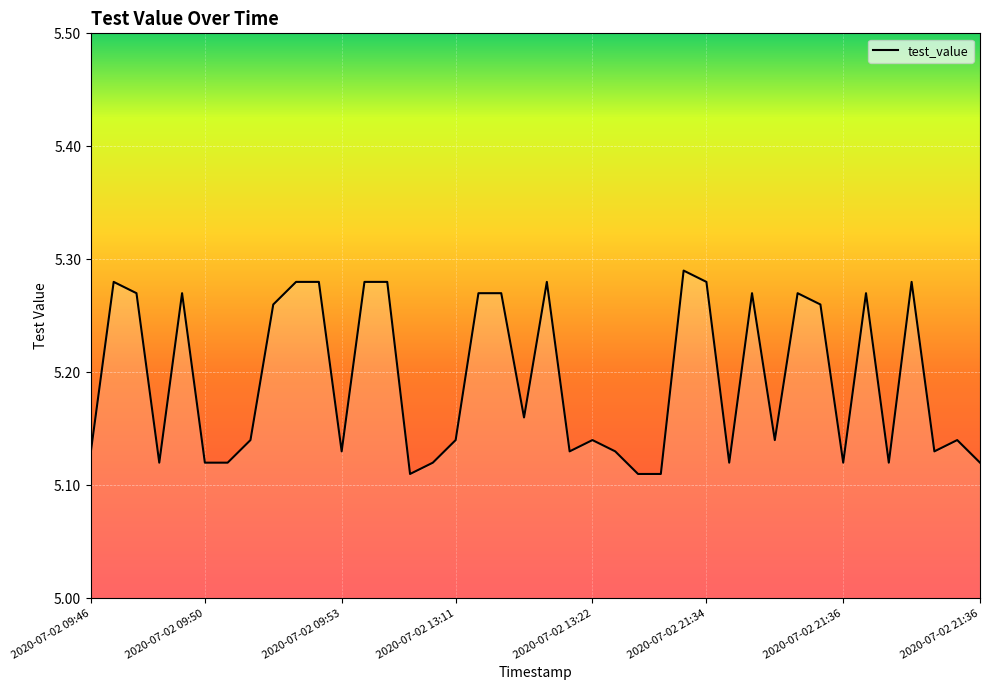

What is the sum of all values?

207.7